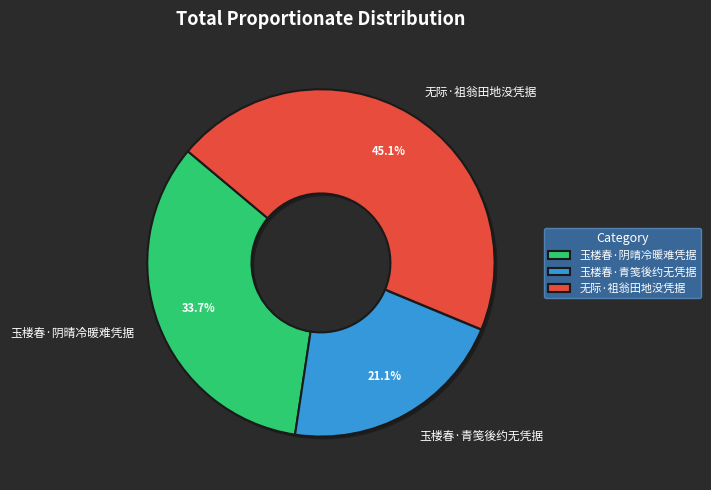

How many slices are in this pie chart?

3